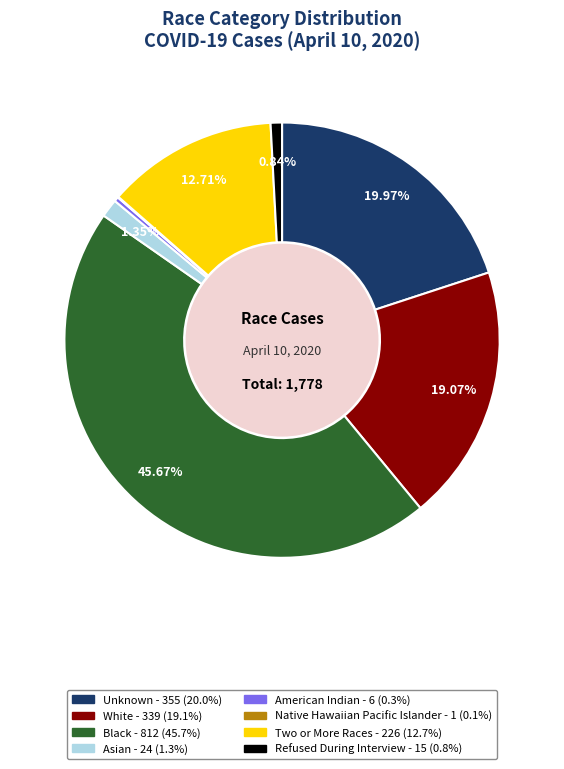

How much of the chart is everything except White?

80.9%